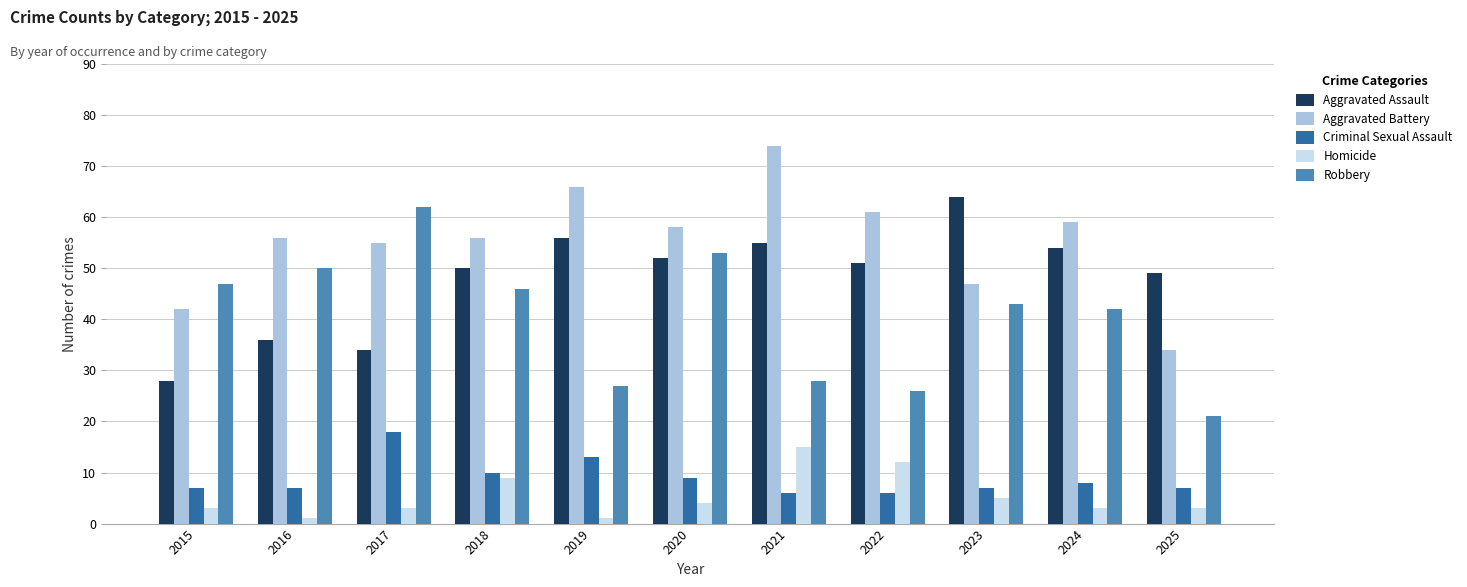

Which series changed the most between 2017 and 2025?

Robbery